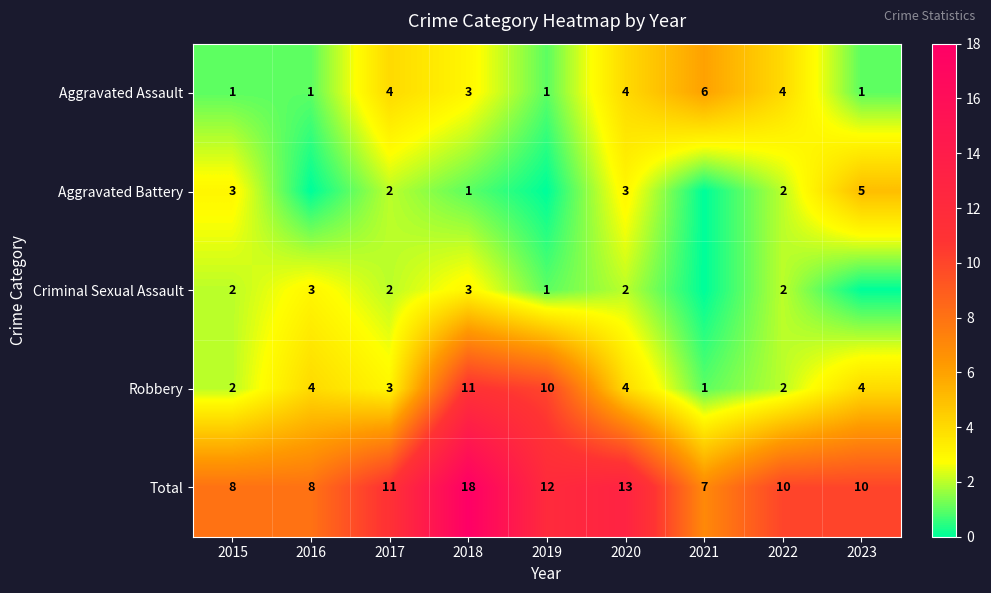

At how many categories does at least one series exceed 6?

9